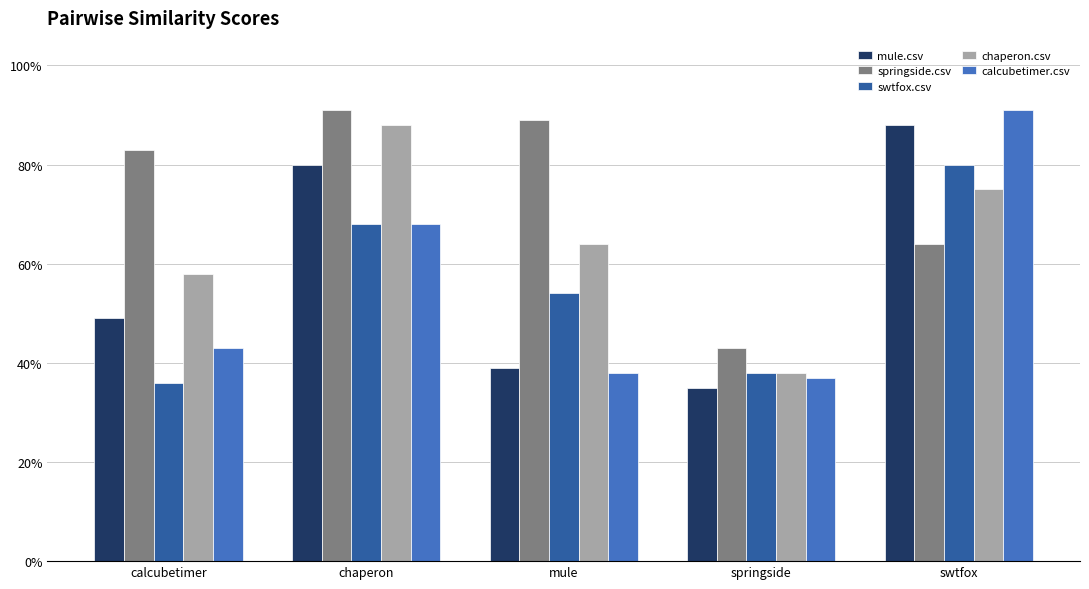

The springside.csv series shows 0.8 at calcubetimer. True or false?

True